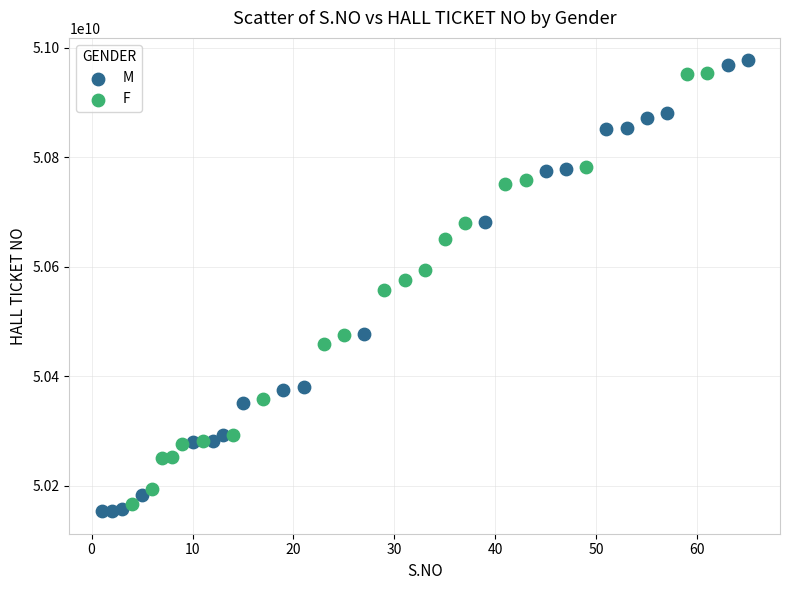

Which series reaches the minimum Y coordinate?

M